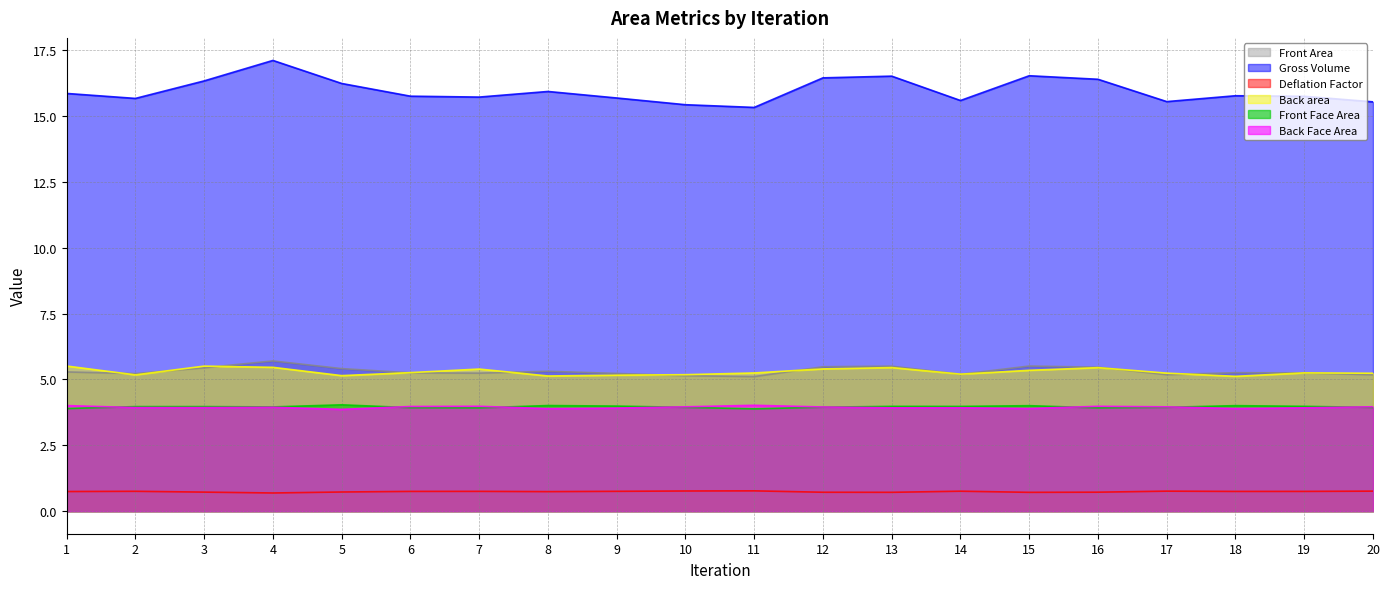

Reading left to right, what are all the values shown in this chart?

Front Area: 5.3	5.2	5.4	5.7	5.4	5.2	5.2	5.3	5.2	5.1	5.1	5.5	5.5	5.2	5.5	5.5	5.2	5.3	5.2	5.2
Gross Volume: 15.9	15.7	16.3	17.1	16.2	15.7	15.7	15.9	15.7	15.4	15.3	16.4	16.5	15.6	16.5	16.4	15.5	15.8	15.7	15.5
Deflation Factor: 0.7	0.8	0.7	0.7	0.7	0.8	0.8	0.7	0.8	0.8	0.8	0.7	0.7	0.8	0.7	0.7	0.8	0.7	0.8	0.8
Back area: 5.5	5.2	5.5	5.5	5.1	5.3	5.4	5.1	5.2	5.2	5.2	5.4	5.4	5.2	5.3	5.4	5.2	5.1	5.2	5.2
Front Face Area: 3.9	4.0	4.0	4.0	4.0	3.9	3.9	4.0	4.0	3.9	3.9	3.9	4.0	4.0	4.0	3.9	3.9	4.0	4.0	3.9
Back Face Area: 4.0	3.9	3.9	3.9	3.9	4.0	4.0	3.9	3.9	4.0	4.0	4.0	3.9	3.9	3.9	4.0	4.0	3.9	3.9	4.0